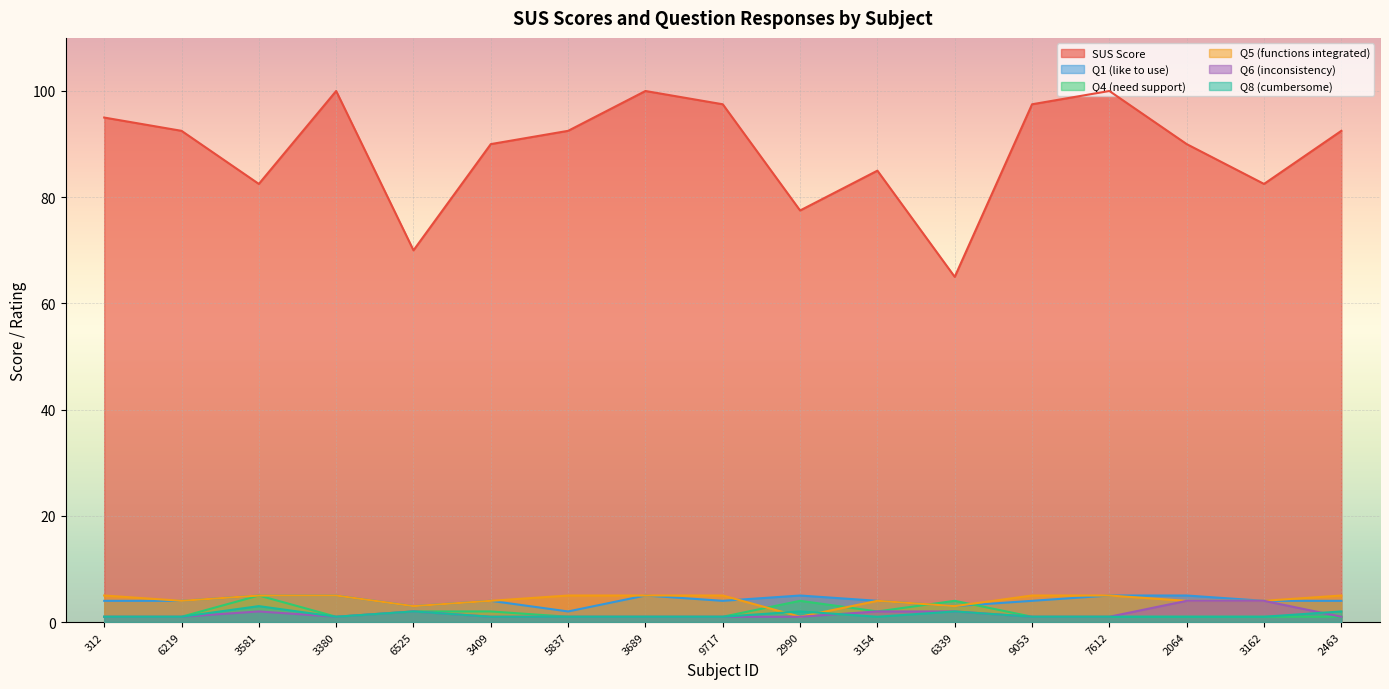

Which has a higher value, 7612 or 9717?

7612